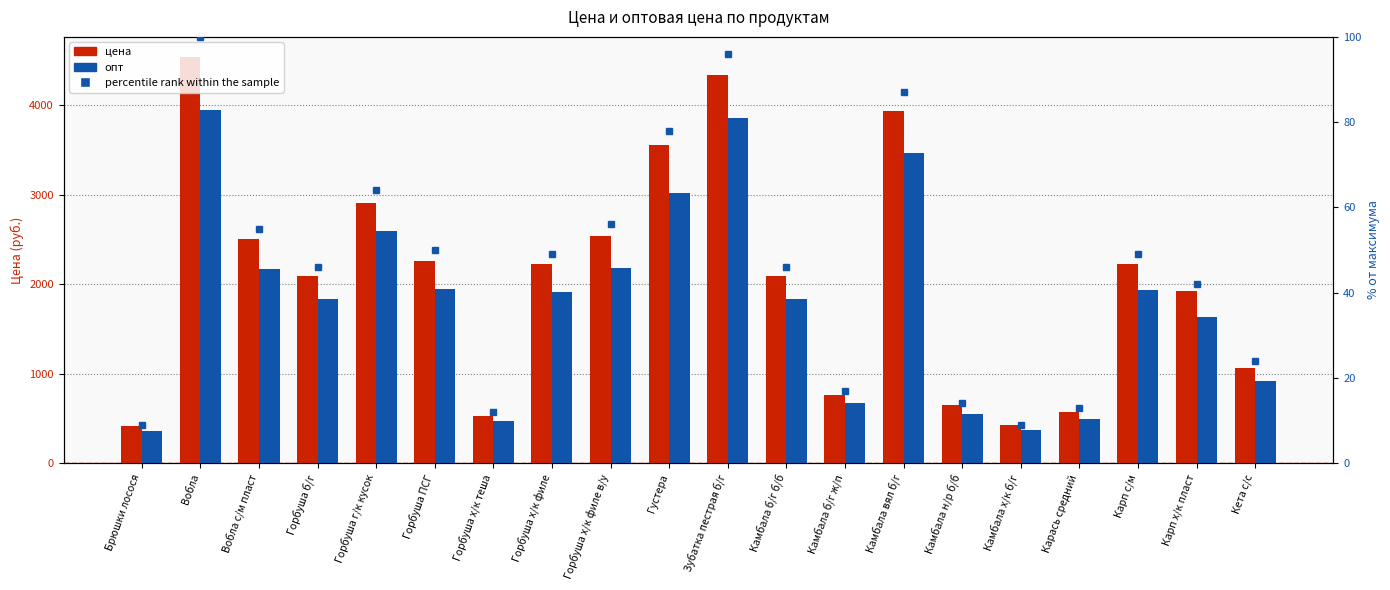

What are all the series names shown in the legend?

цена, опт, percentile rank